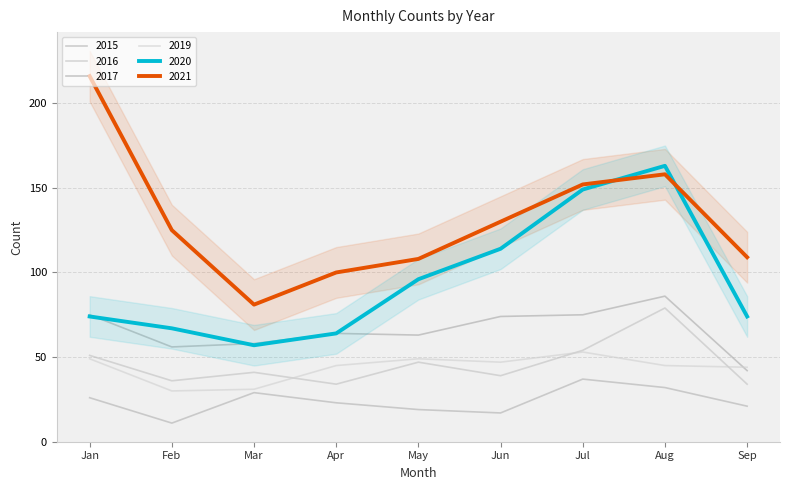

Which series changed the most between April and September?

2017